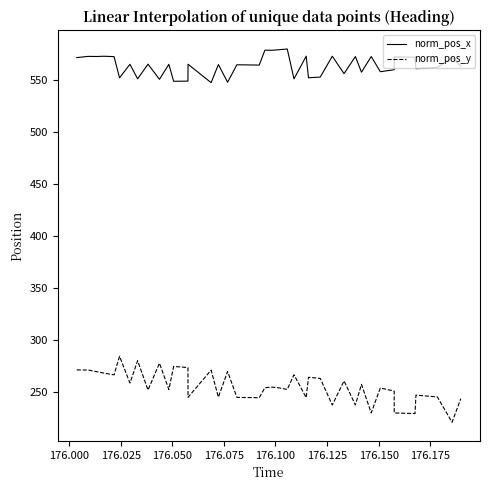

Which series has the widest spread of values?

norm_pos_y